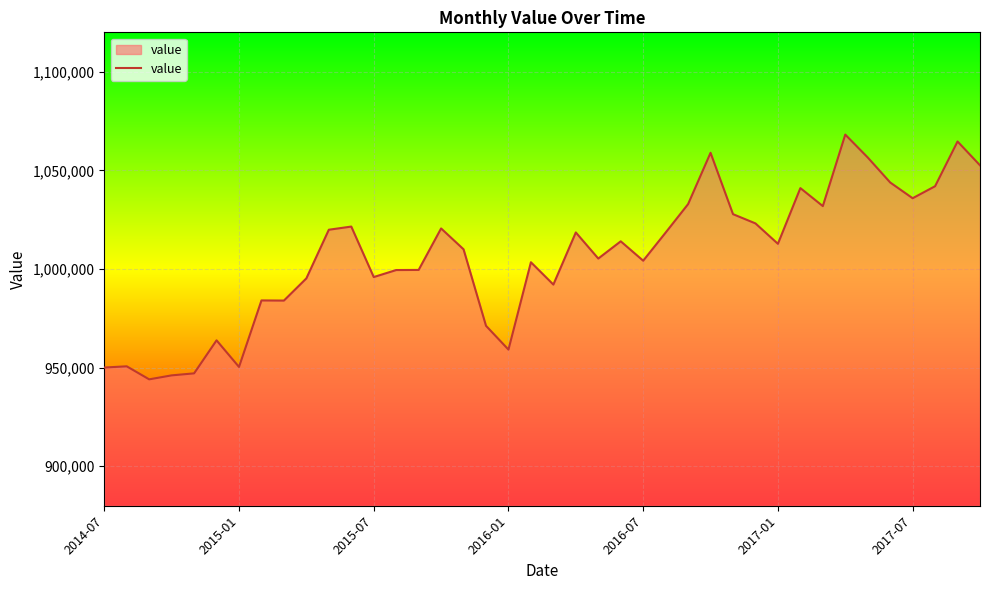

What is the smallest value displayed?

944077